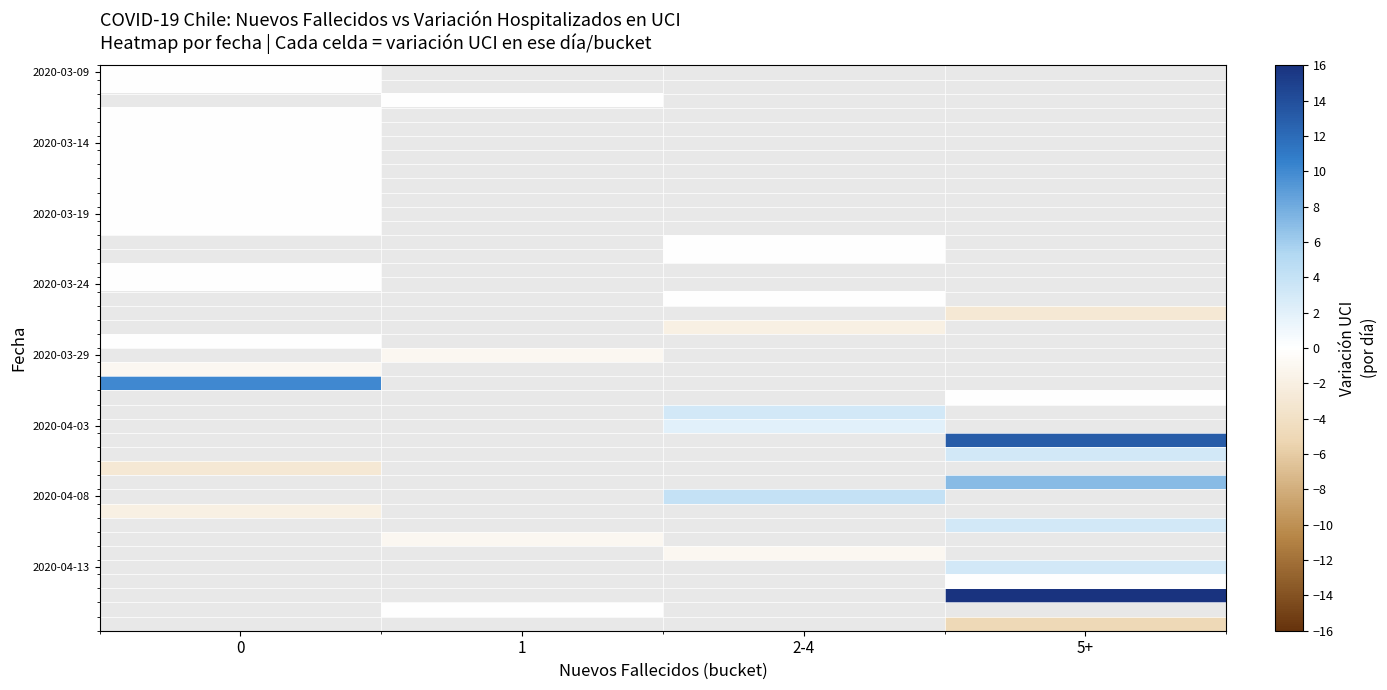

What is the spread (max minus min) of values at 0?

13.0